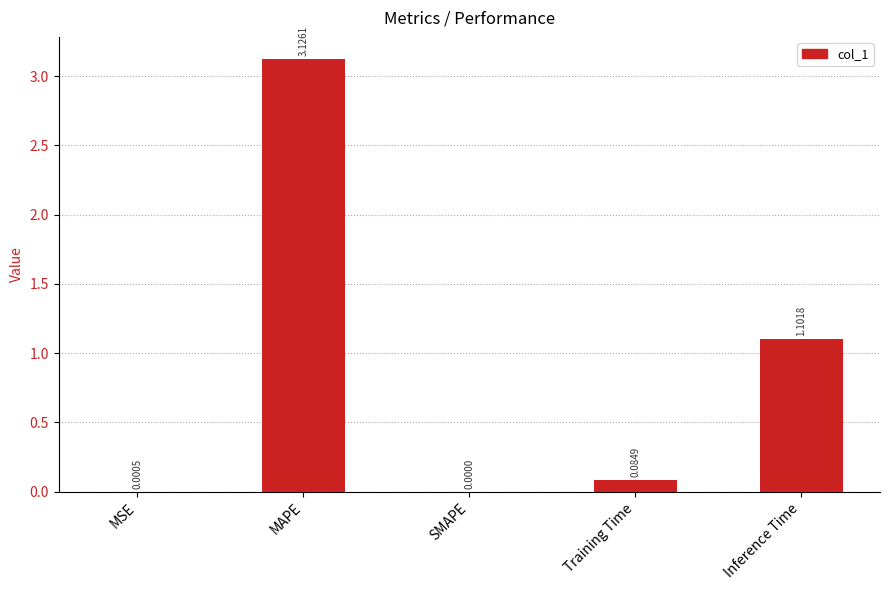

Between Inference Time and SMAPE, which is larger?

Inference Time